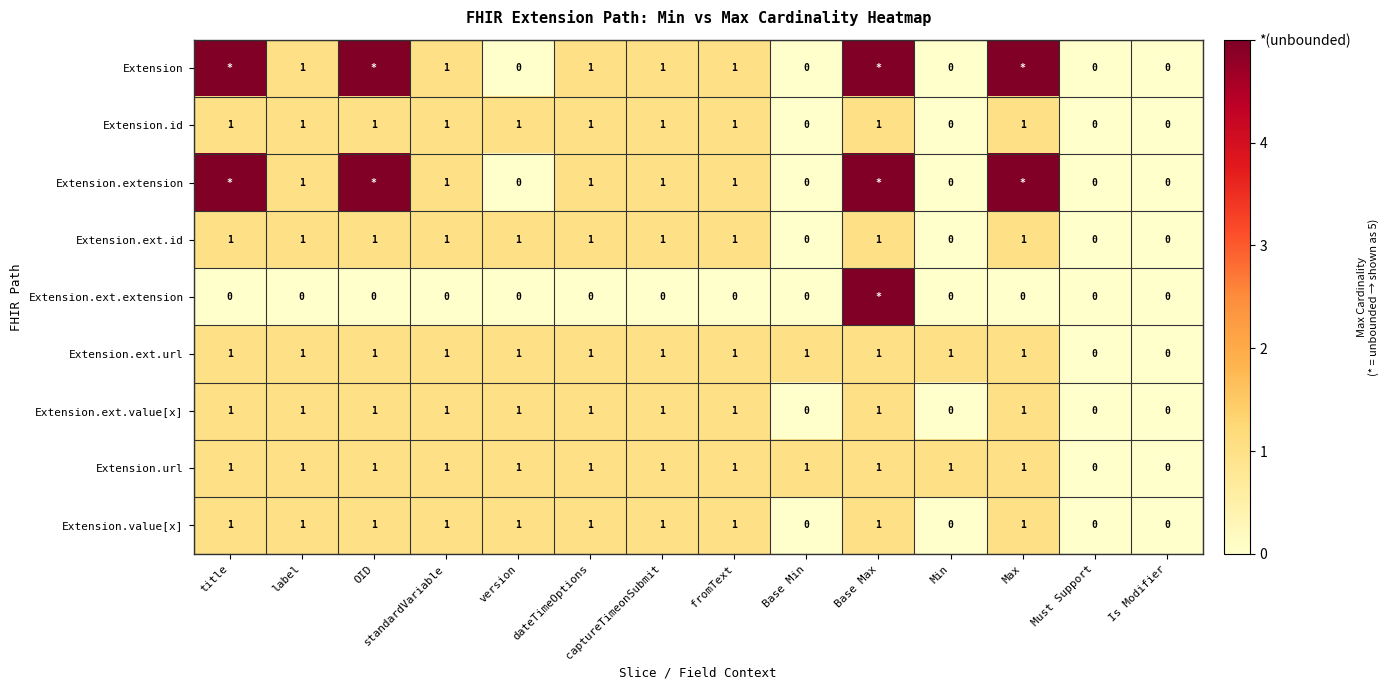

What is the sum of all Extension.ext.value[x] values?

10